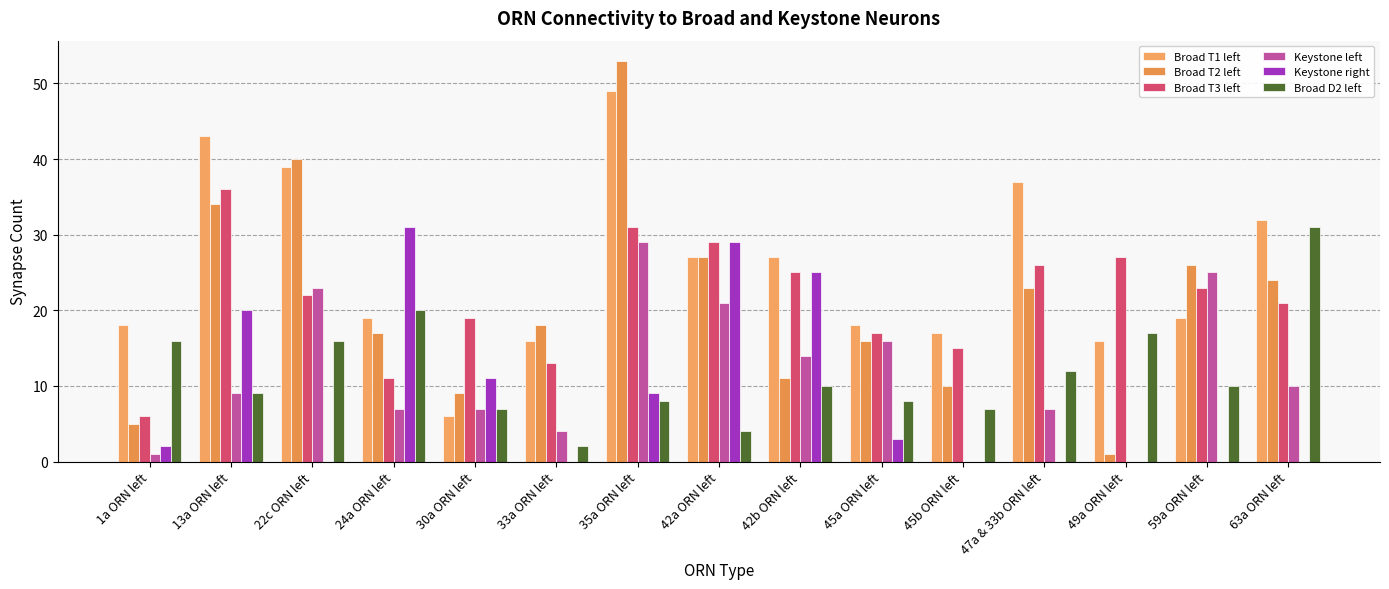

Reading right to left, list all the values displayed in this chart.

Broad T1 left: 32	19	16	37	17	18	27	27	49	16	6	19	39	43	18
Broad T2 left: 24	26	1	23	10	16	11	27	53	18	9	17	40	34	5
Broad T3 left: 21	23	27	26	15	17	25	29	31	13	19	11	22	36	6
Keystone left: 10	25	0	7	0	16	14	21	29	4	7	7	23	9	1
Keystone right: 0	0	0	0	0	3	25	29	9	0	11	31	0	20	2
Broad D2 left: 31	10	17	12	7	8	10	4	8	2	7	20	16	9	16